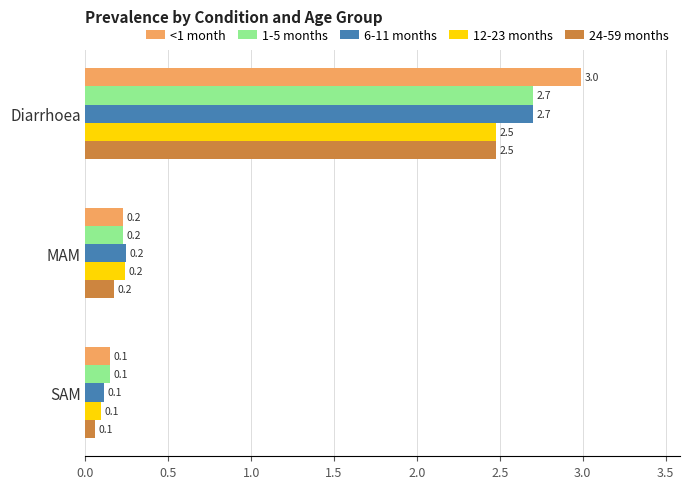

What is the average value of the 24-59 months series?

0.9